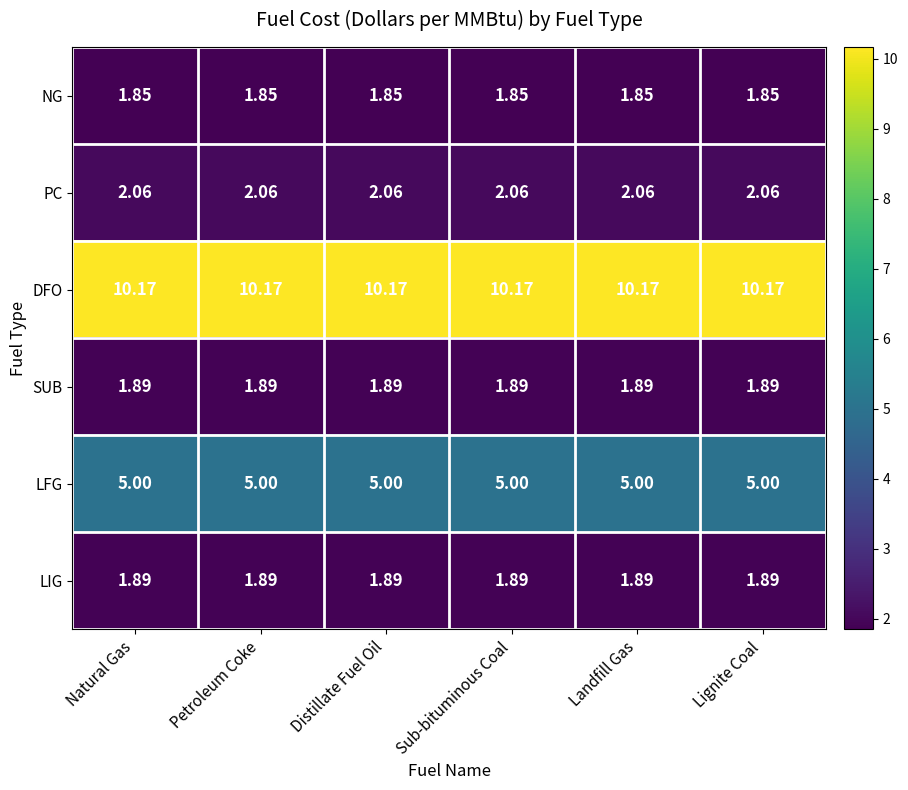

What is the maximum value shown in the chart?

10.2